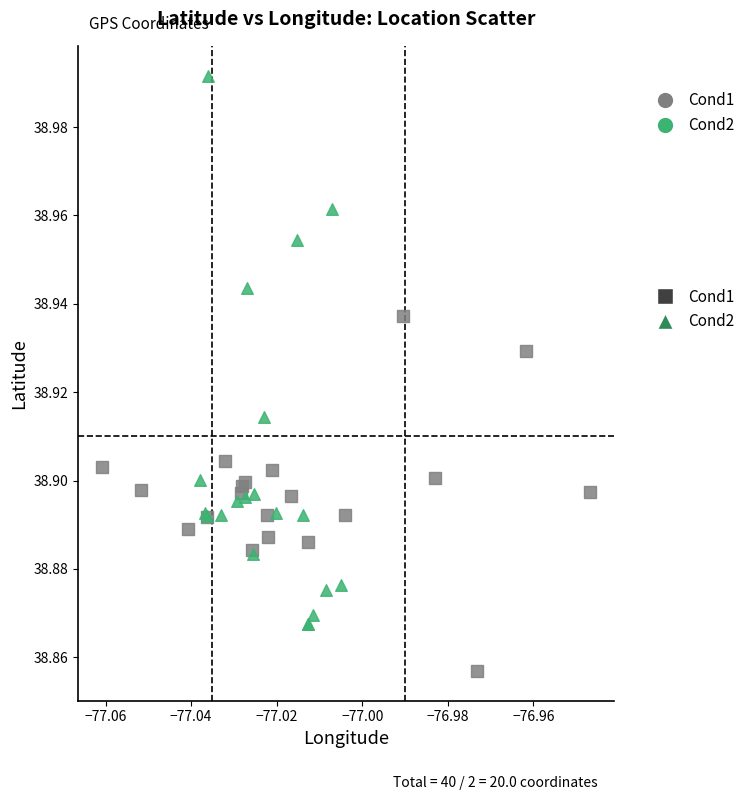

What are all the series names shown in the legend?

Cond1, Cond2